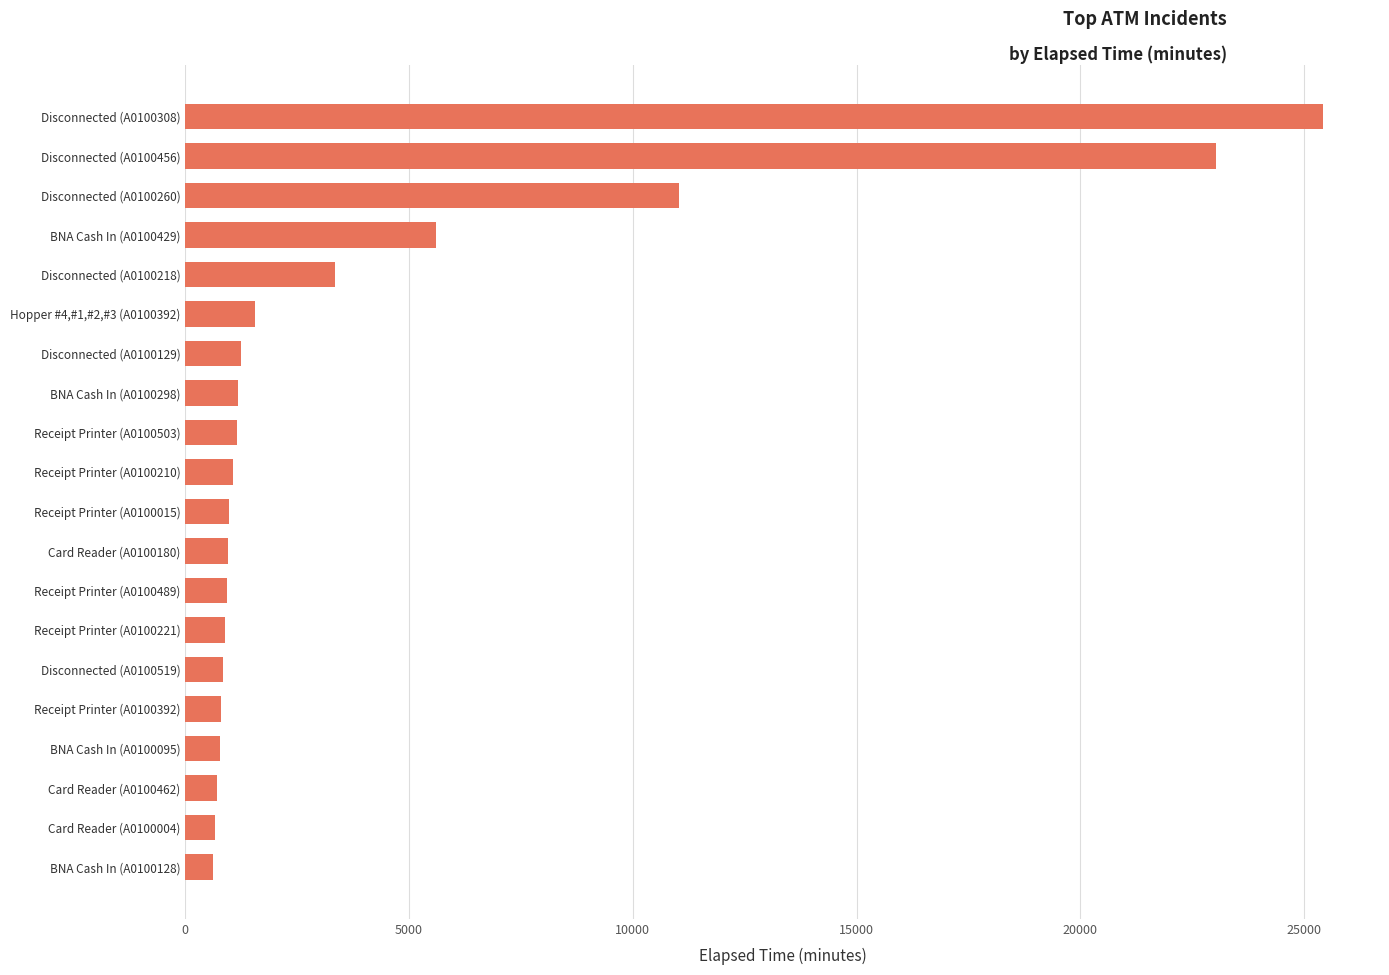

How many data points are less than 1070?

10